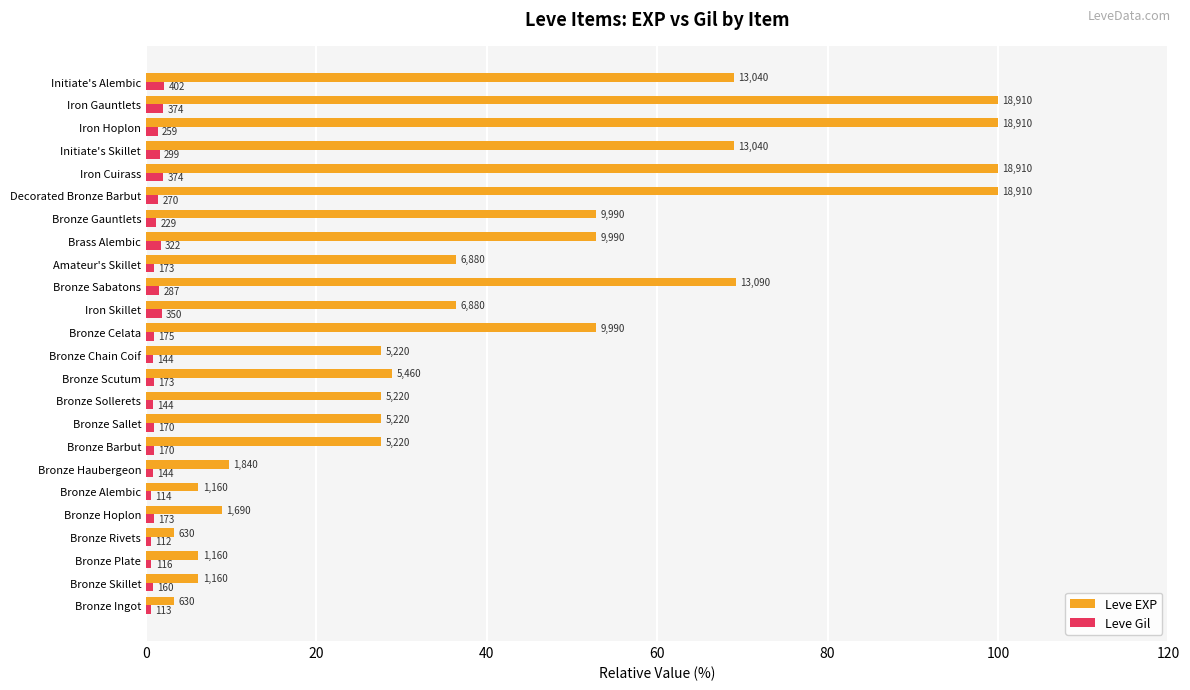

Which series has the largest total across all categories?

Leve EXP